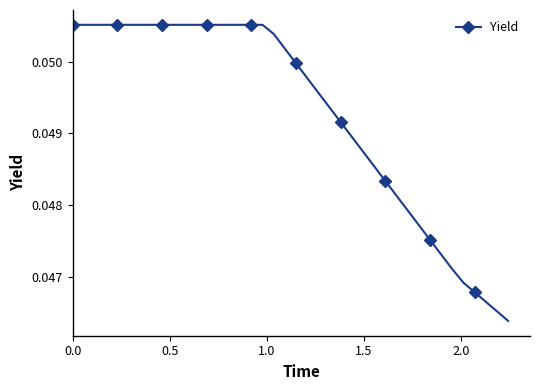

Count the values in the range 0 to 1.

40